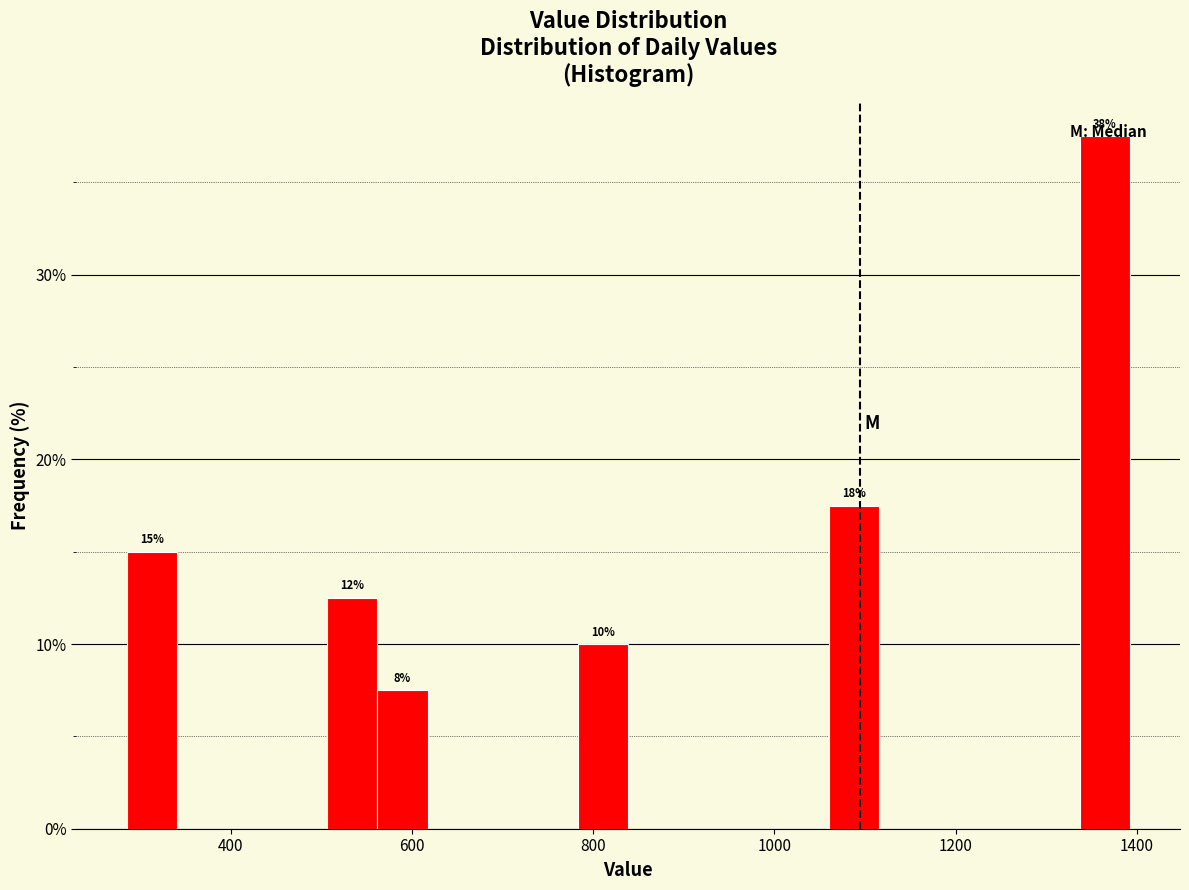

Read against the x-axis, roughly where is the centre of the tallest bar?

1360